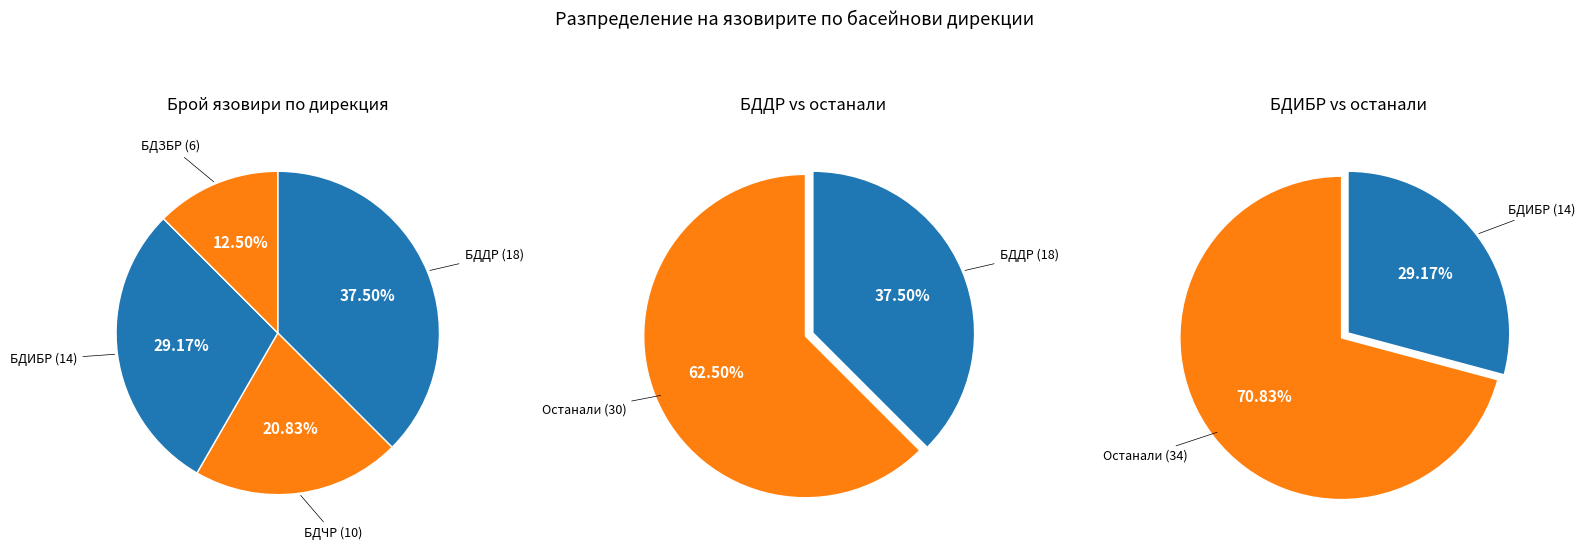

How much of the chart is everything except БДЗБР?

87.5%